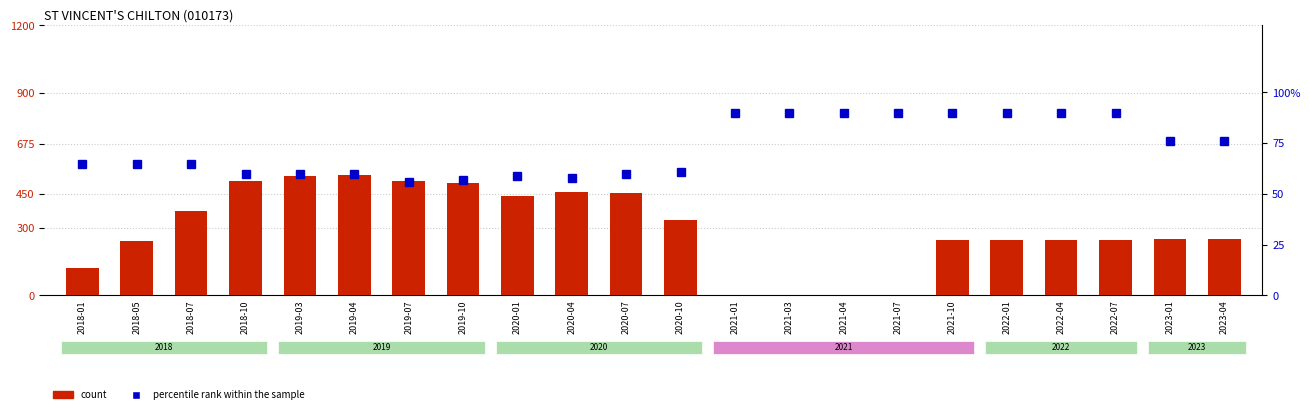

What is the label of the 4th bar from the left?

2018-10